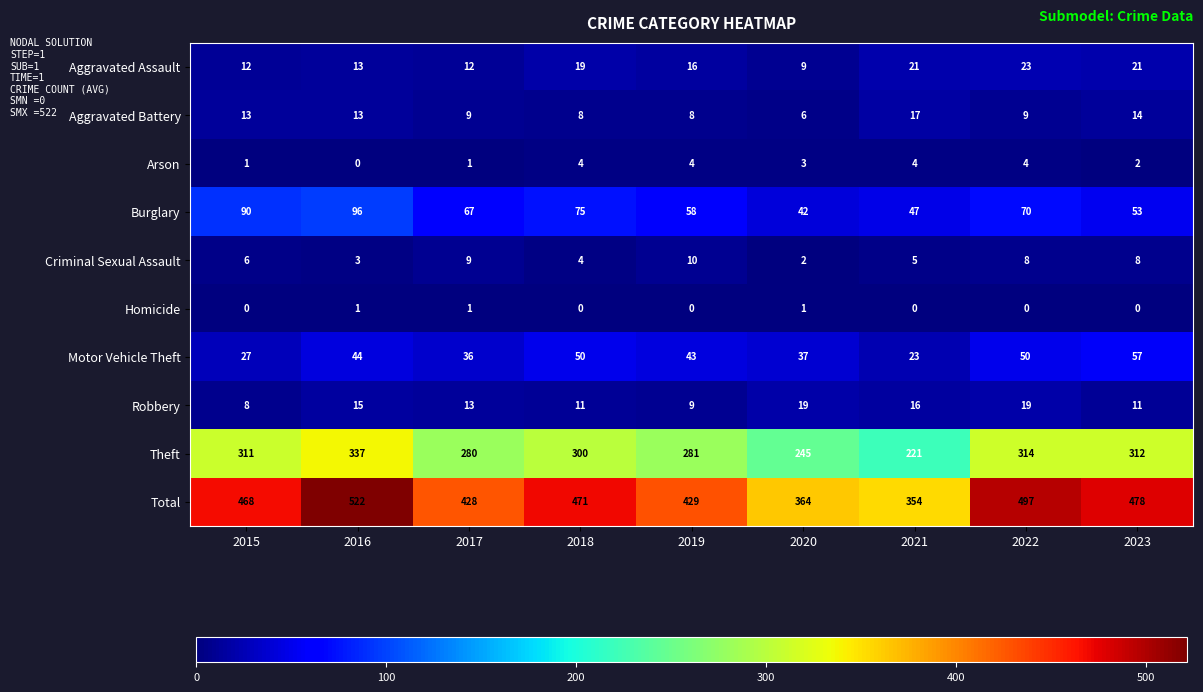

Which series has the largest total across all categories?

Total